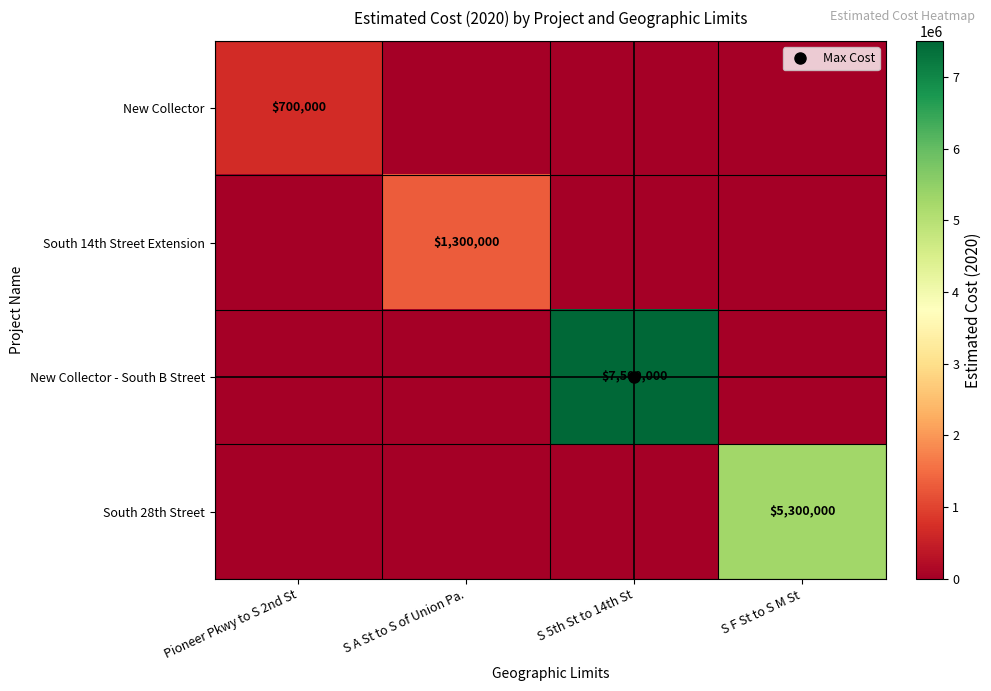

How many distinct data groups are displayed?

4